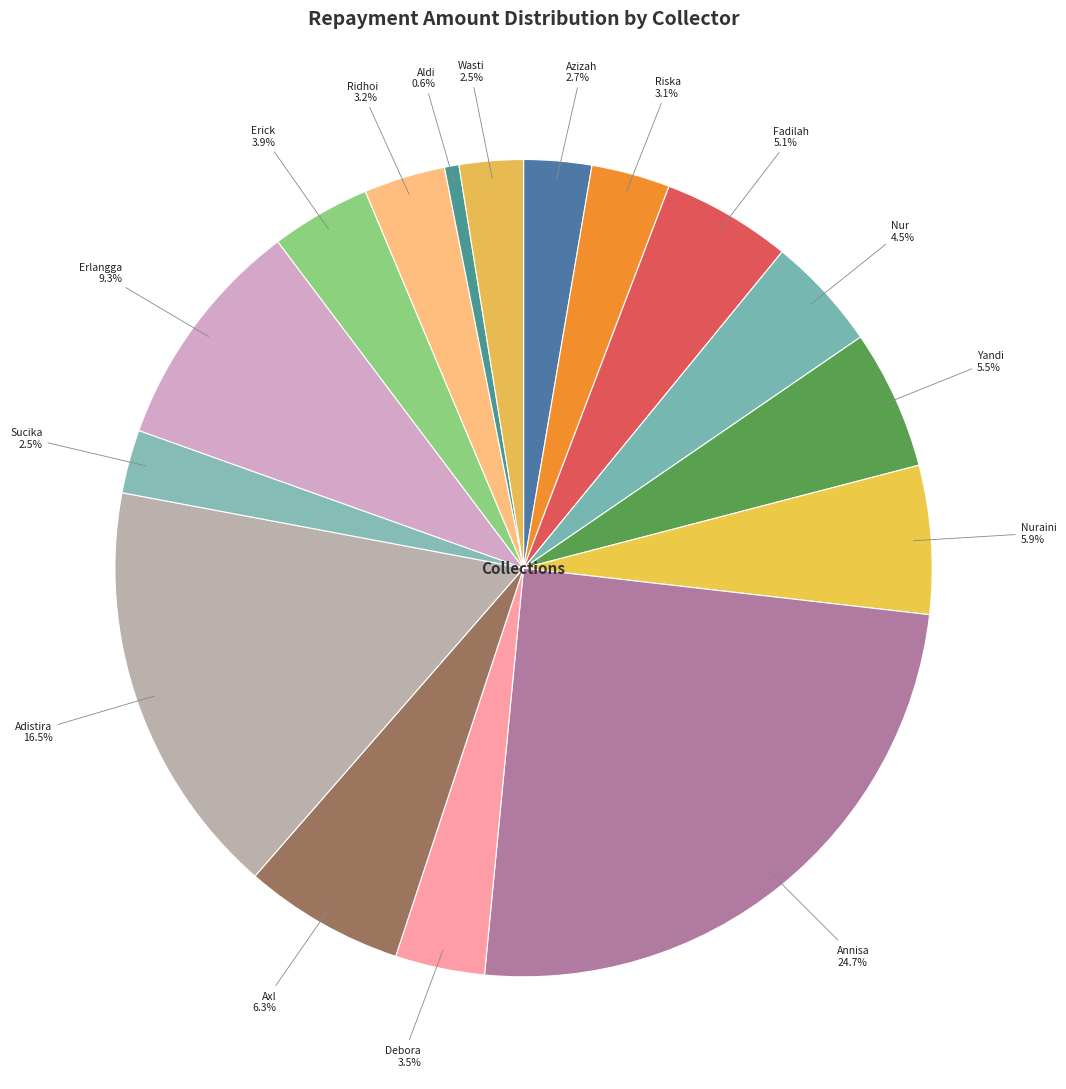

Count the number of slices in the pie.

16